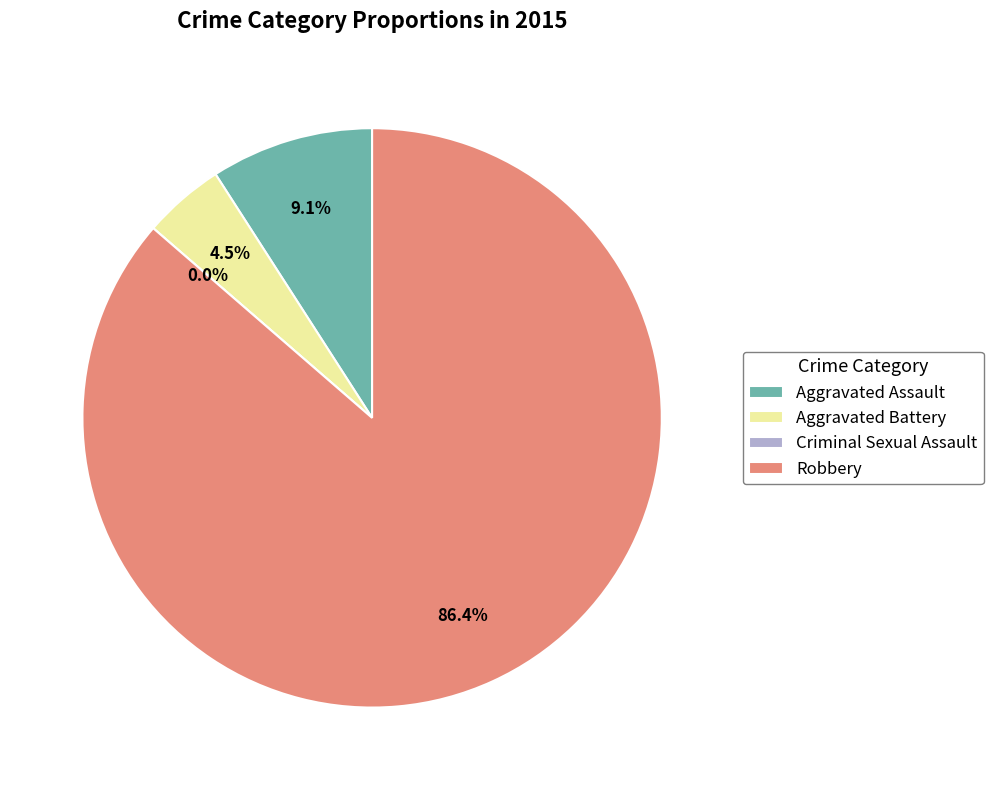

How many slices are in this pie chart?

4